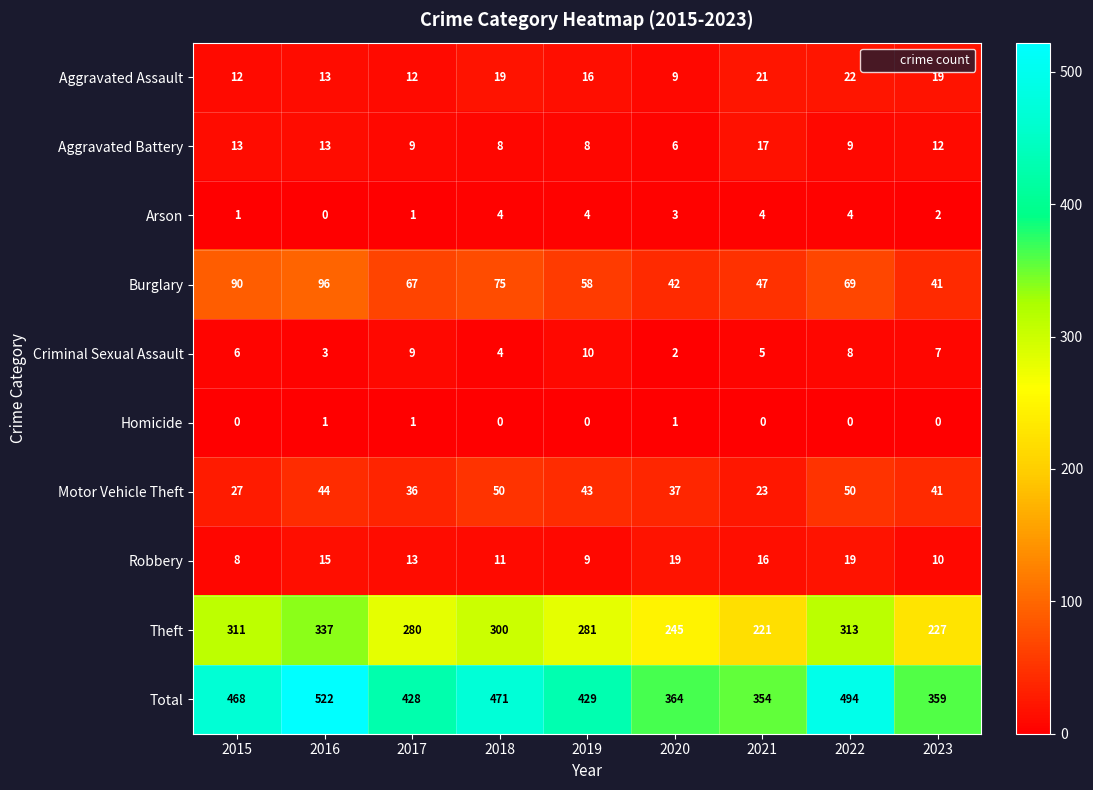

How many series are shown in this chart?

10